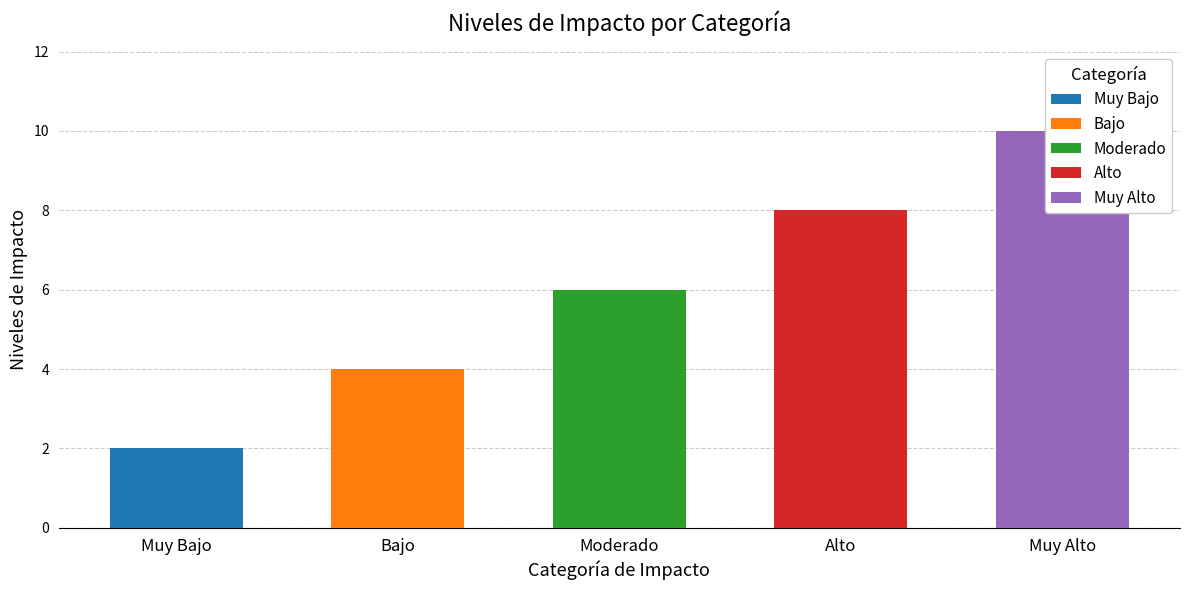

Which has a higher value, Moderado or Muy Bajo?

Moderado